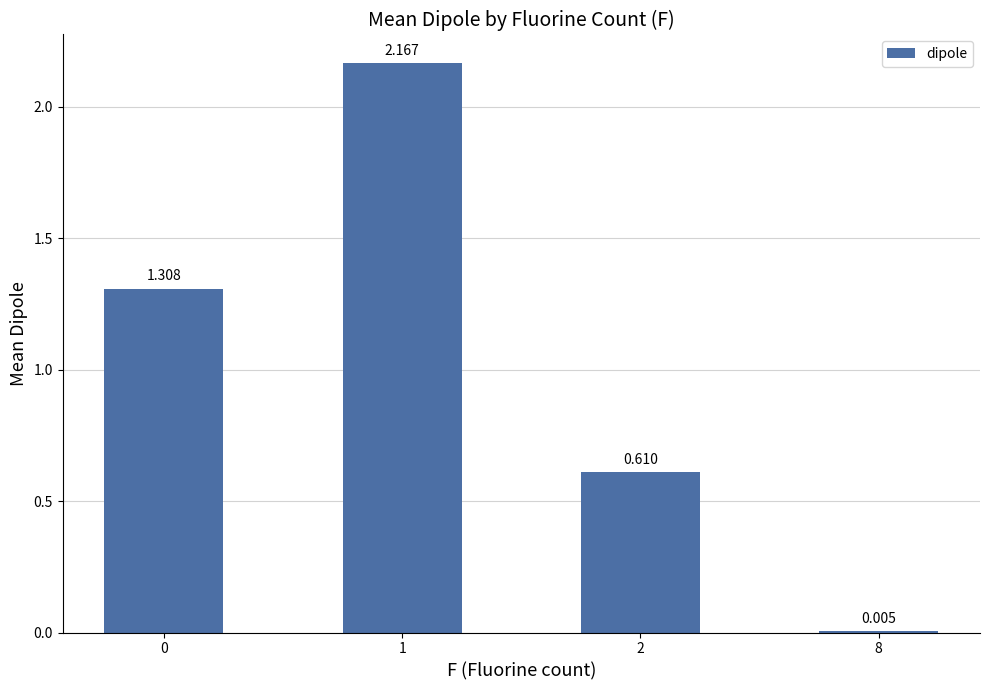

The value at 0 is 1.3. True or false?

True